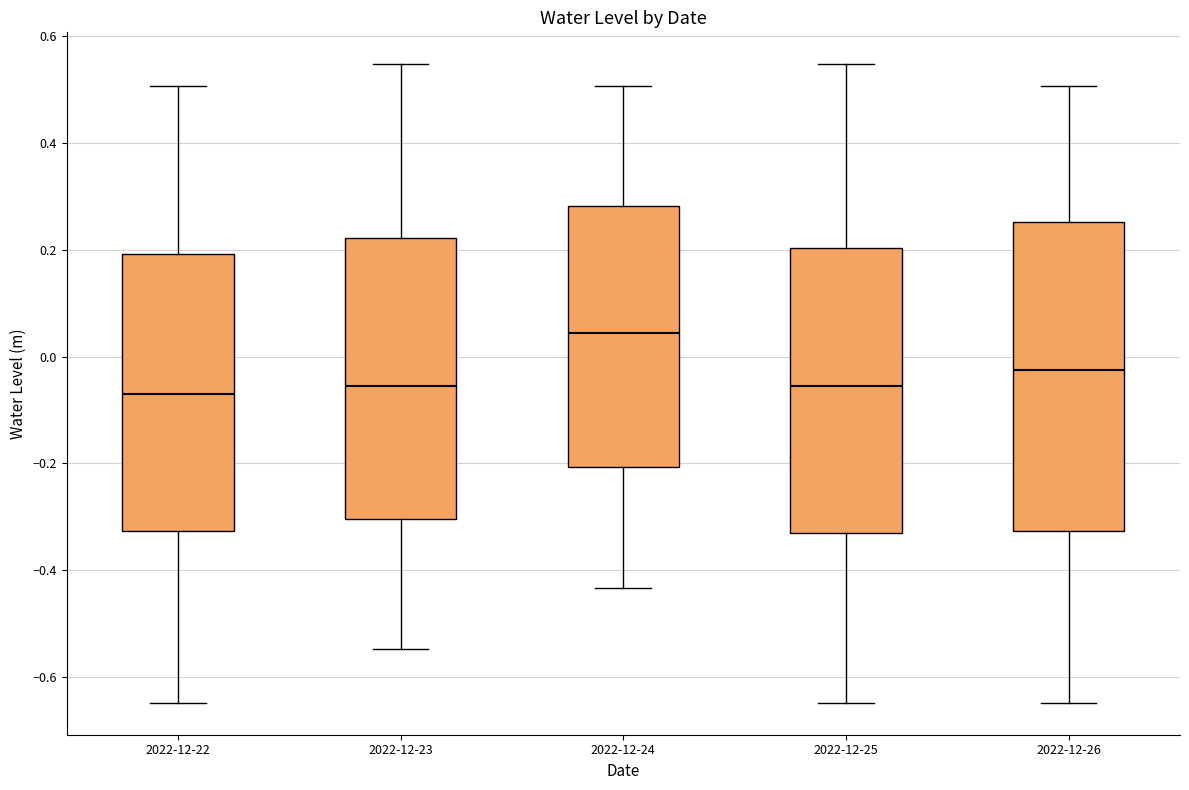

Where is the lower edge of the box for 2022-12-26 on the y-axis? The values are not printed on the chart, so give them approximately, as read against the axis.

-0.32